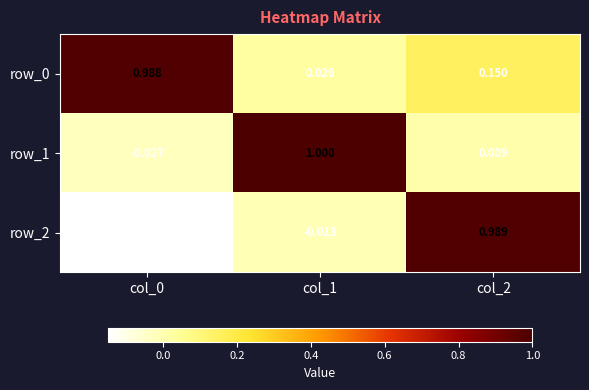

Is the value of row_1 at col_0 greater than the value of row_2 at col_0?

Yes